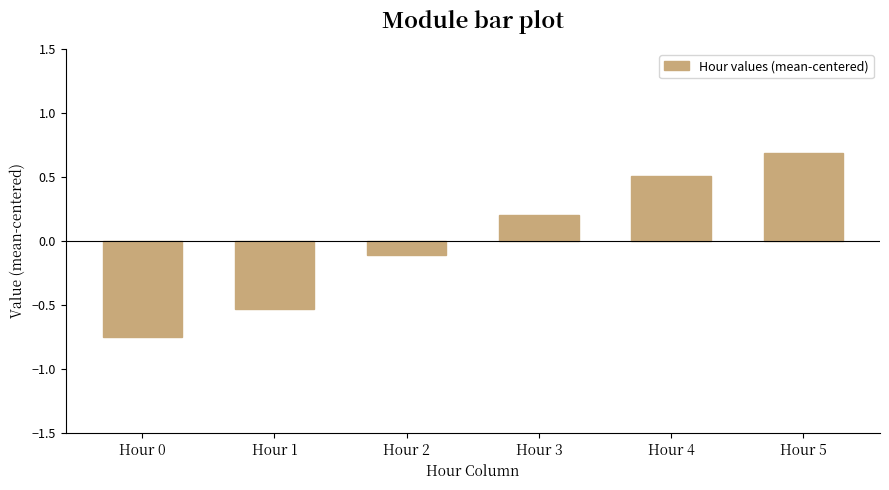

How many negative values are there?

3